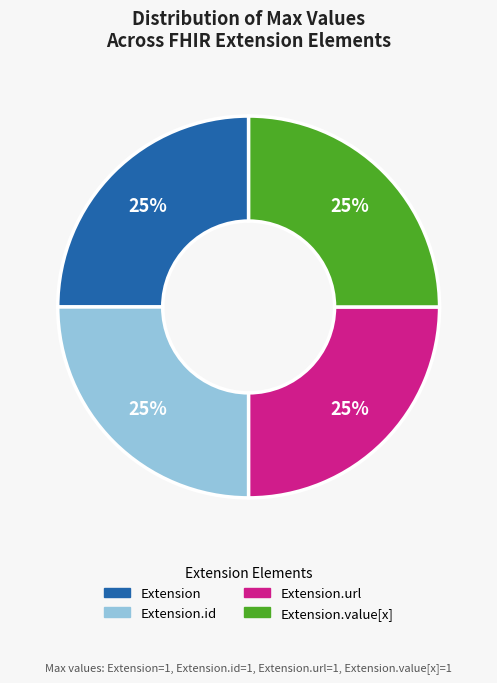

Is there a majority slice in this chart?

No